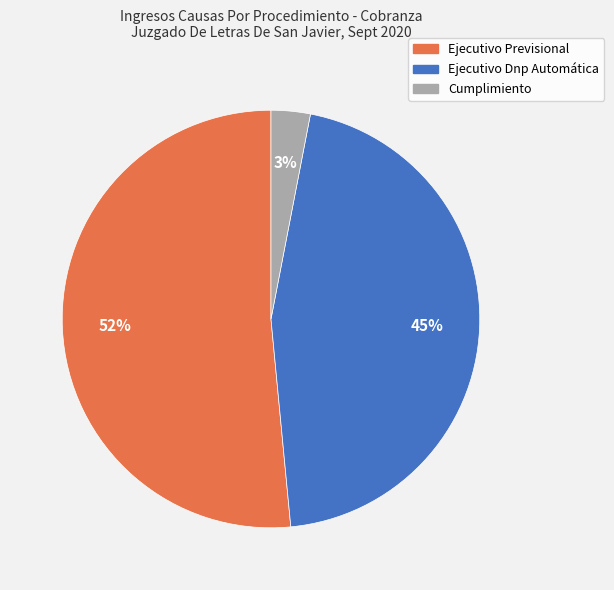

Between Cumplimiento and Ejecutivo Dnp Automática, which is larger?

Ejecutivo Dnp Automática